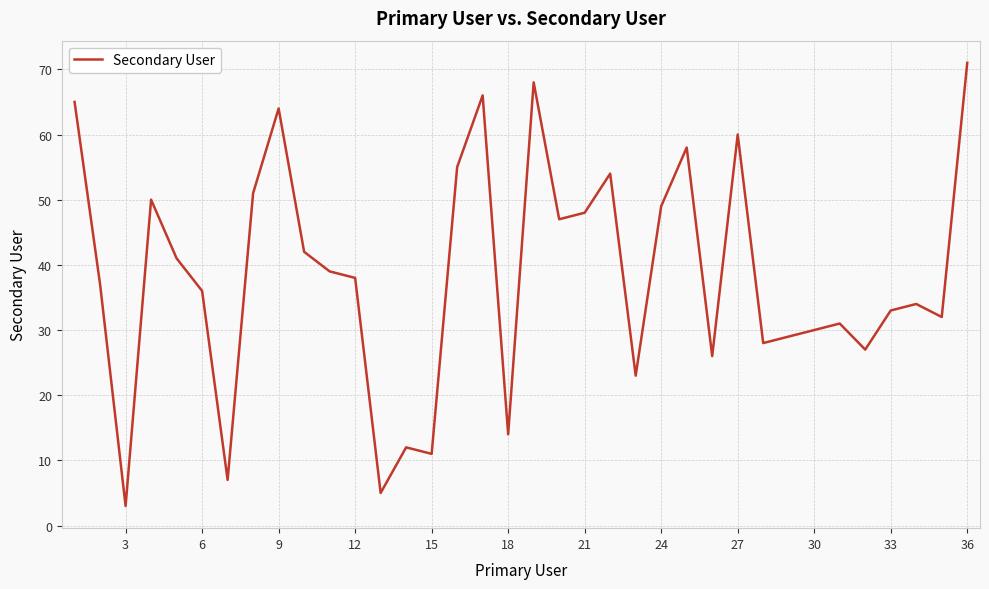

What is the greatest value displayed?

71